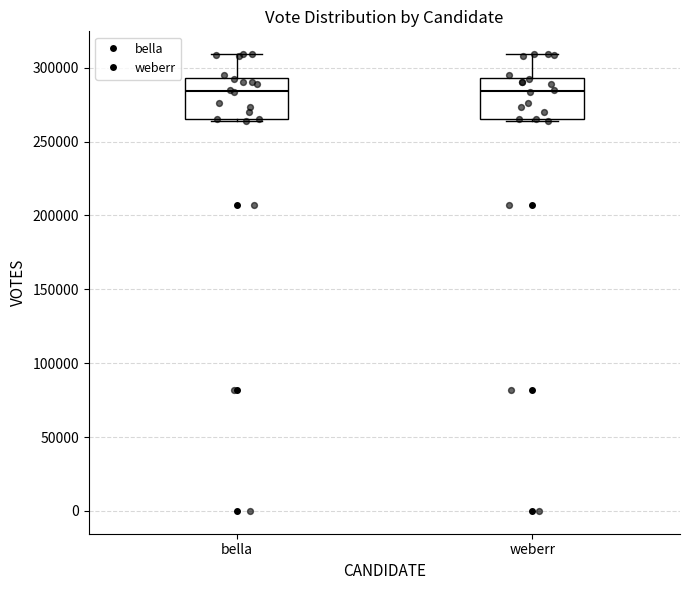

Reading left to right, read every box against the y-axis: the position of its median line, the range the box covers, and the ends of its whiskers. The values are not printed on the chart, so give them approximately, as read against the axis.

bella: median 285000, box 265000 to 295000, whiskers 265000 to 310000
weberr: median 285000, box 265000 to 295000, whiskers 265000 to 310000